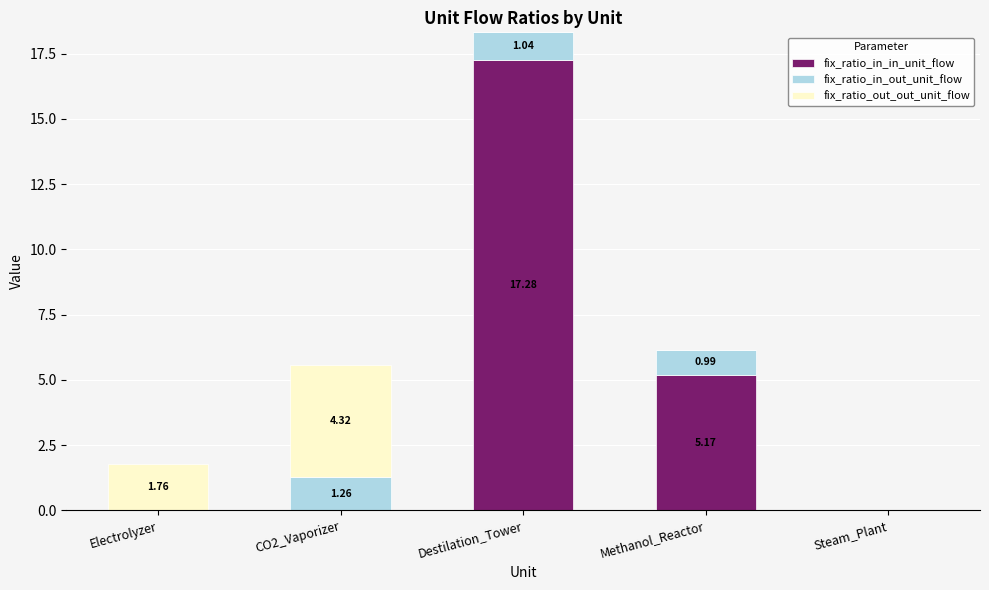

At which label does fix_ratio_in_in_unit_flow reach its peak?

Destilation_Tower